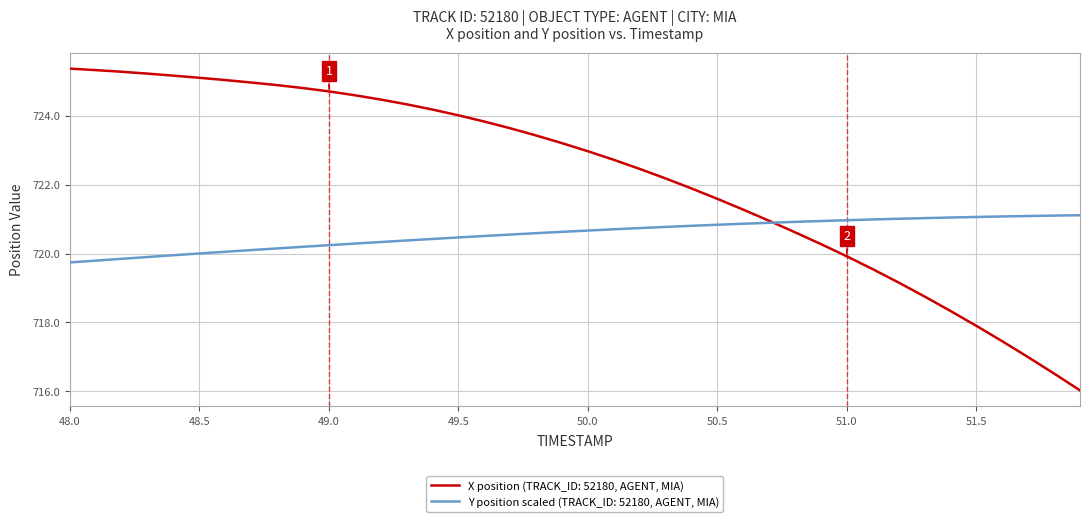

At how many categories does at least one series exceed 718?

40